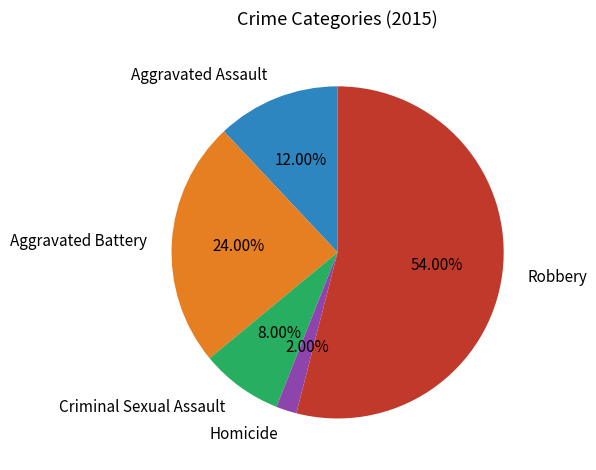

To the nearest percent, what portion does Homicide represent?

2%